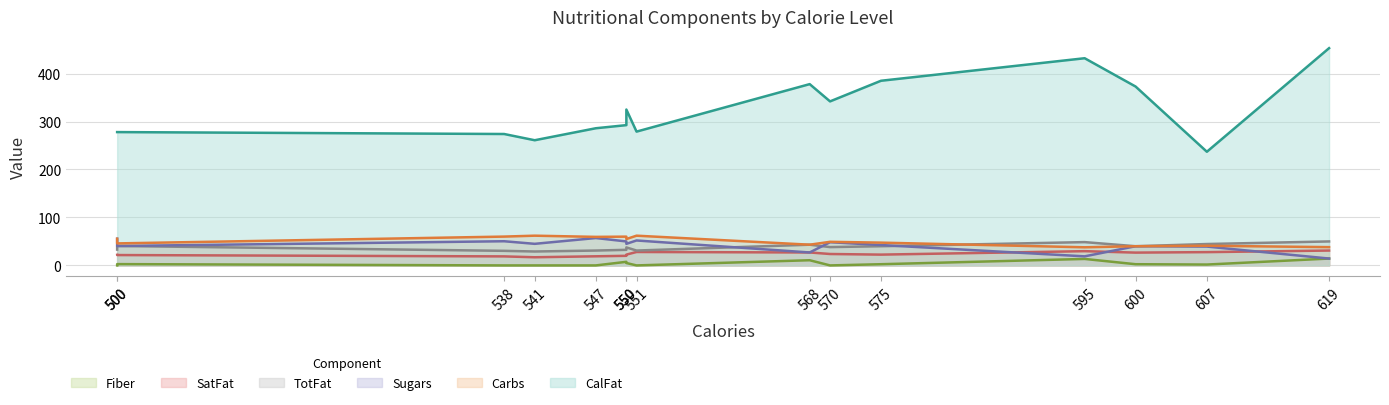

What value does the Carbs series have at 547?

59.5